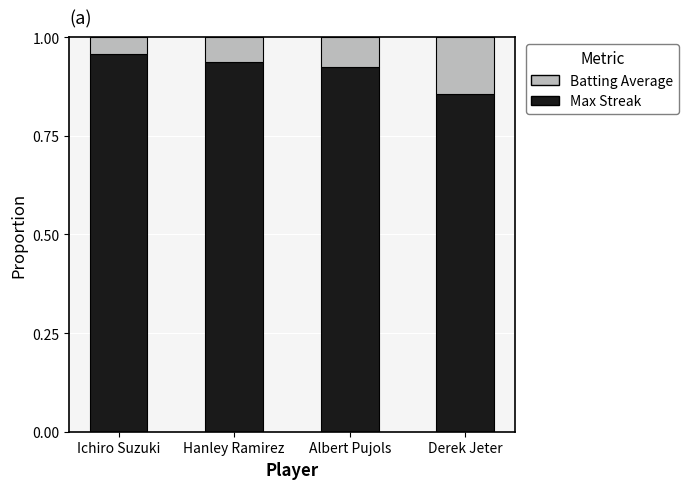

What is the sum of the Max Streak values at Derek Jeter and Albert Pujols?

1.8